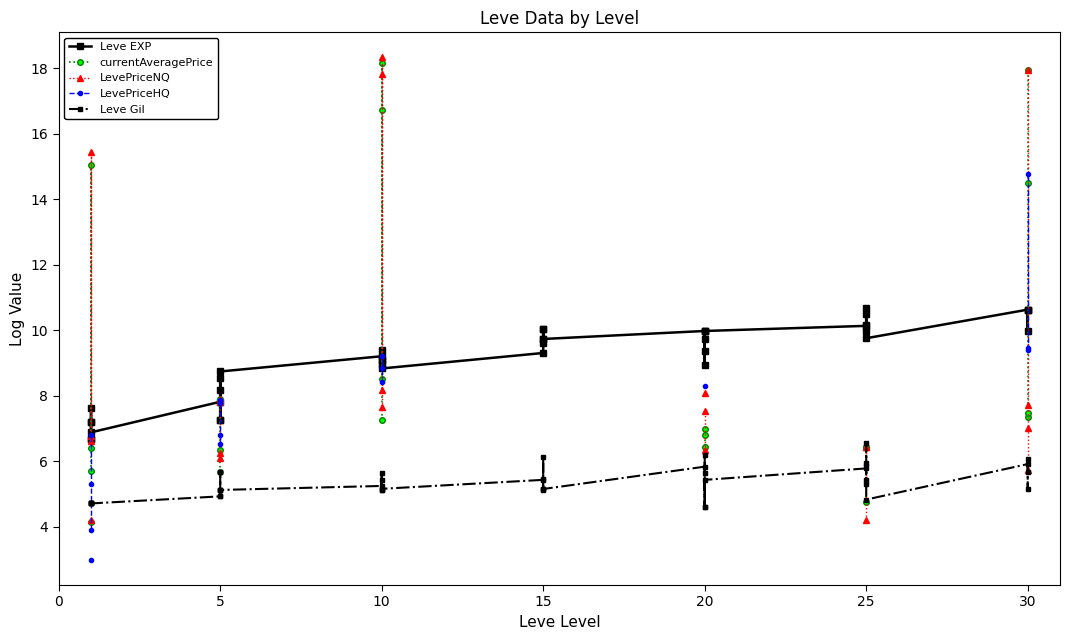

Which series changed the most between 20 and 25?

LevePriceNQ